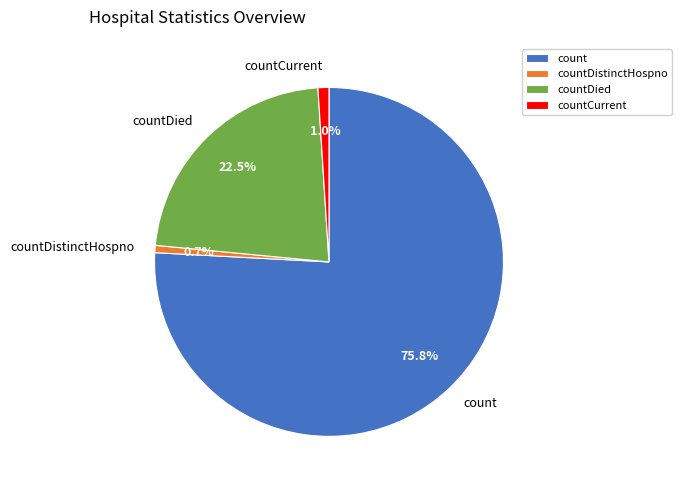

Is count the majority of the pie?

Yes